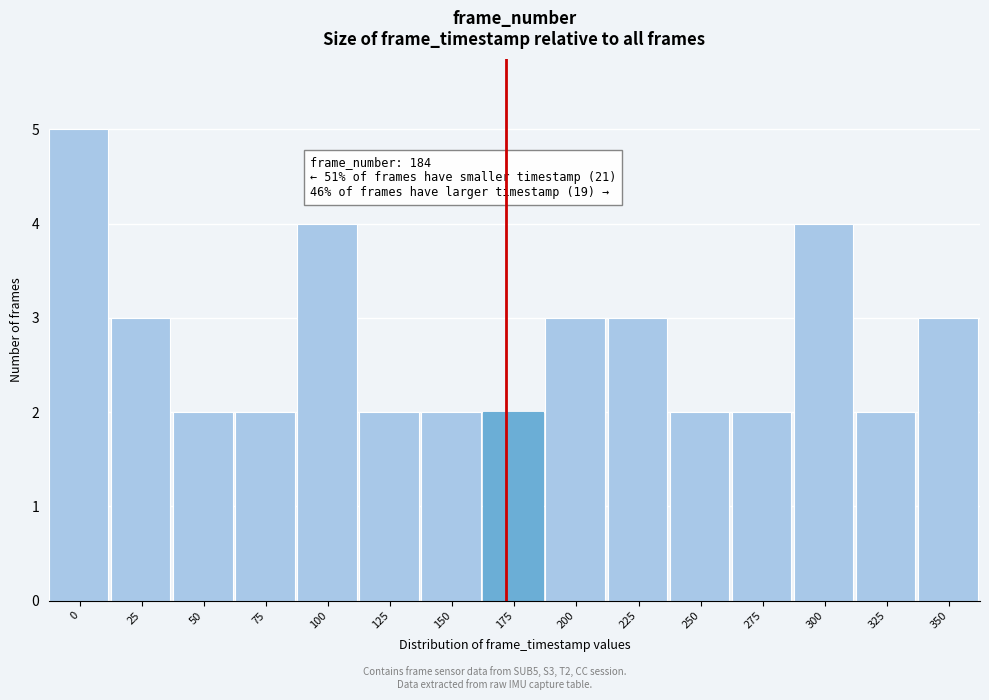

Reading right to left, list all the values displayed in this chart.

3	2	4	2	2	3	3	2	2	2	4	2	2	3	5